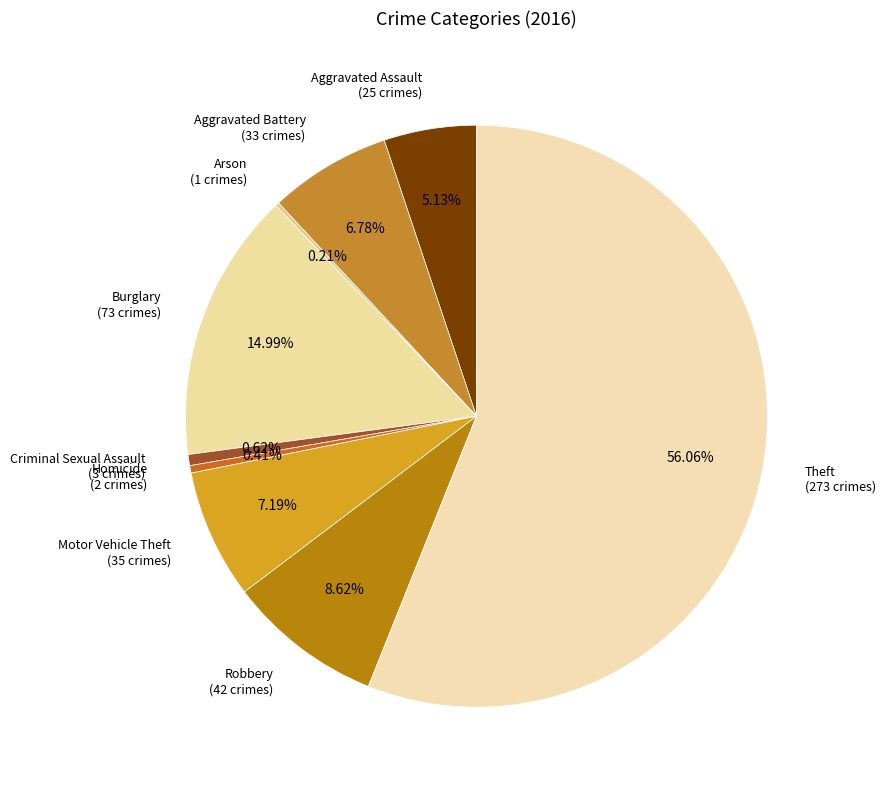

What percentage do Aggravated Assault and Burglary together represent?

20.1%